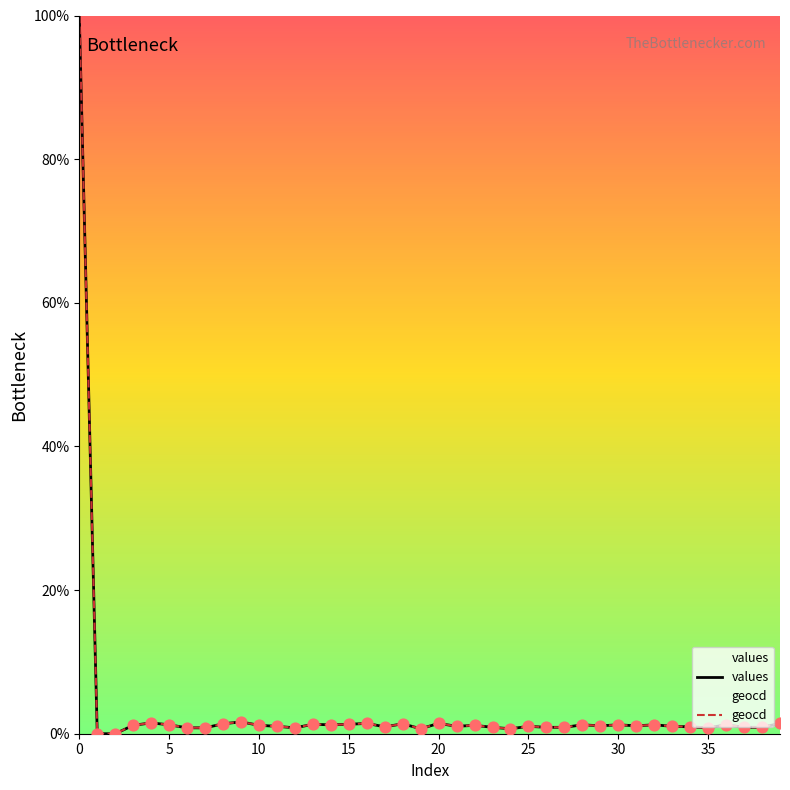

True or false: geocd has a value of 1.0 at 25.

True